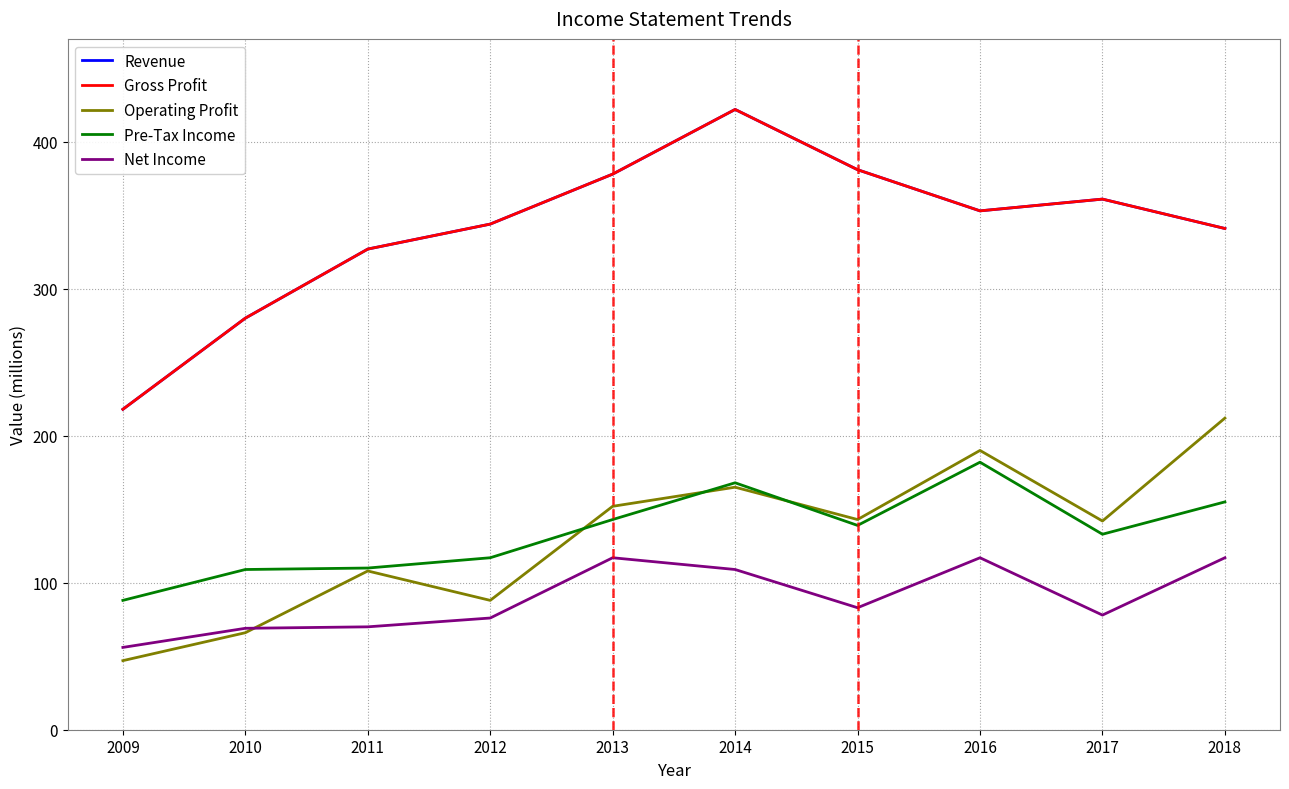

Which label corresponds to the largest value in the chart?

2014